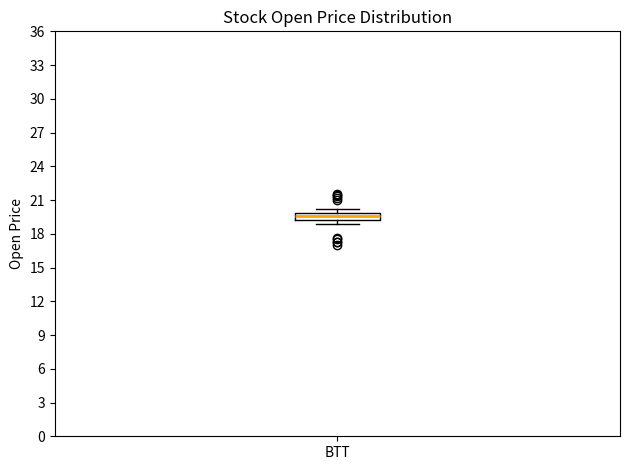

Where is the upper edge of the box for BTT on the y-axis? The values are not printed on the chart, so give them approximately, as read against the axis.

20.0